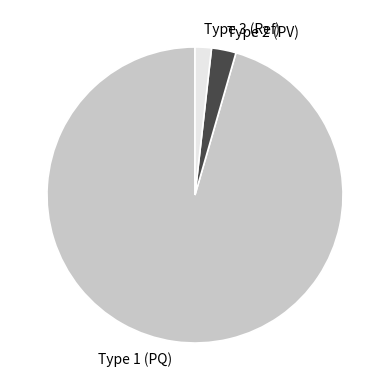

What is the smallest slice in the pie chart?

Type 3 (Ref)